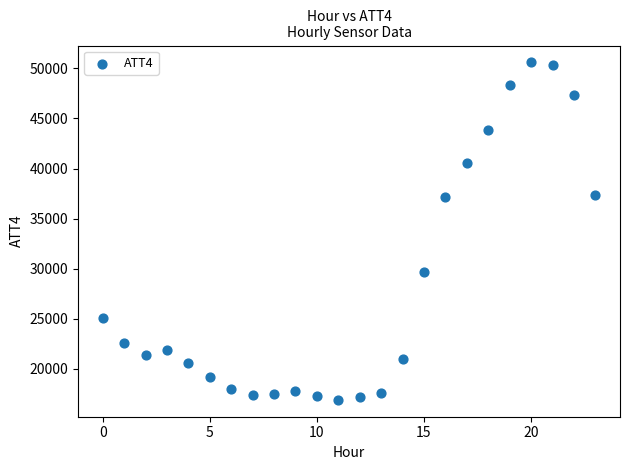

What is the range of Y values (max minus min)?

33700